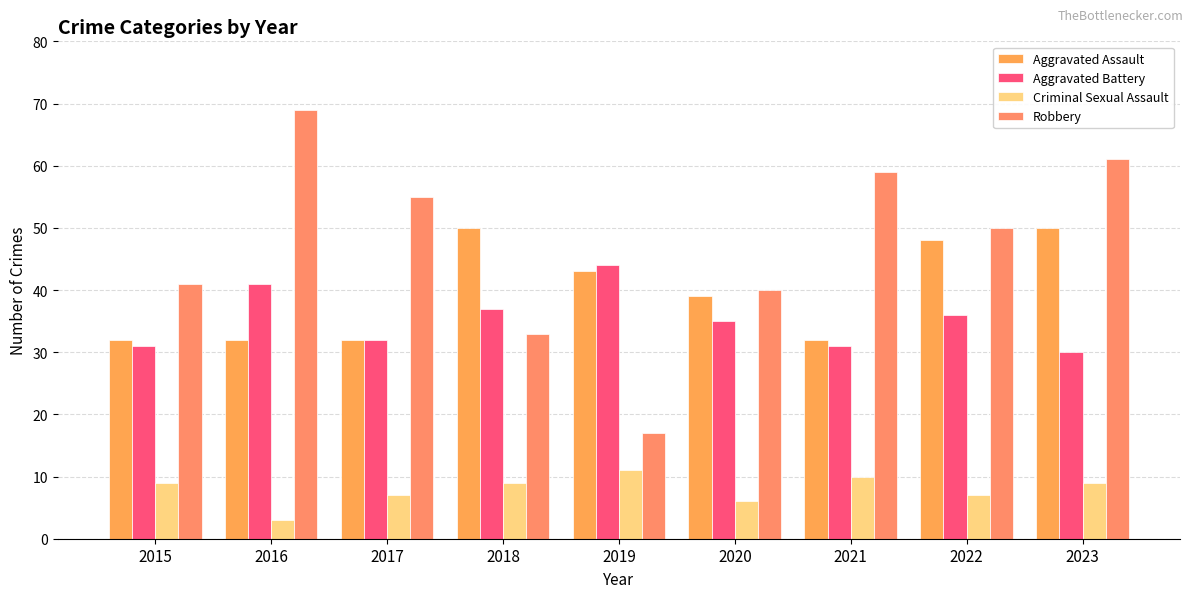

What is the approximate value of Criminal Sexual Assault at 2018?

9